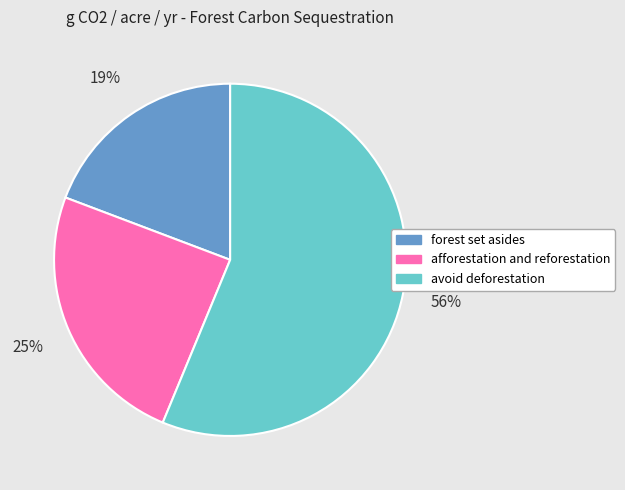

How many slices are in this pie chart?

3